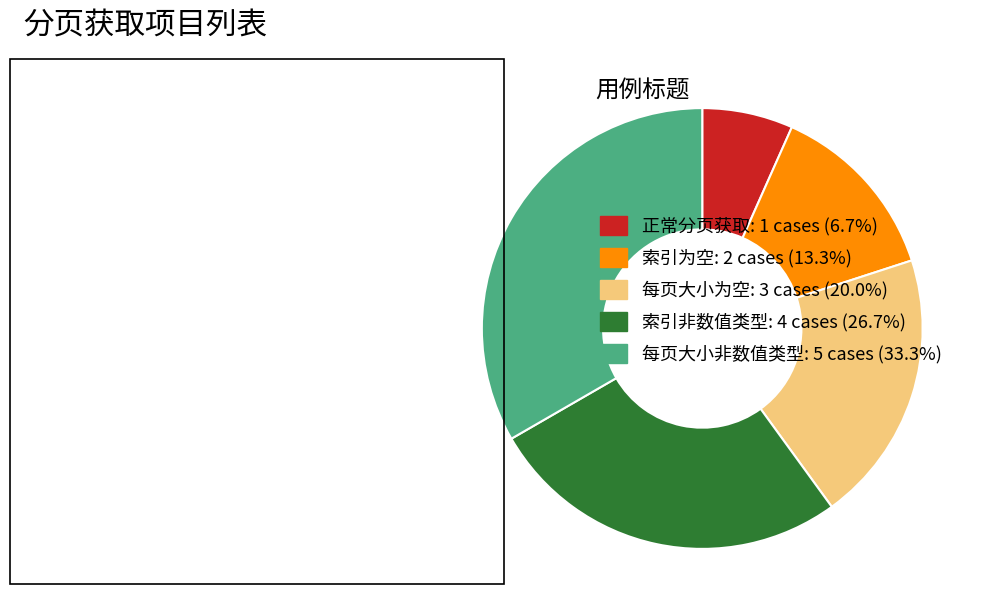

Which slice is the largest?

每页大小非数值类型